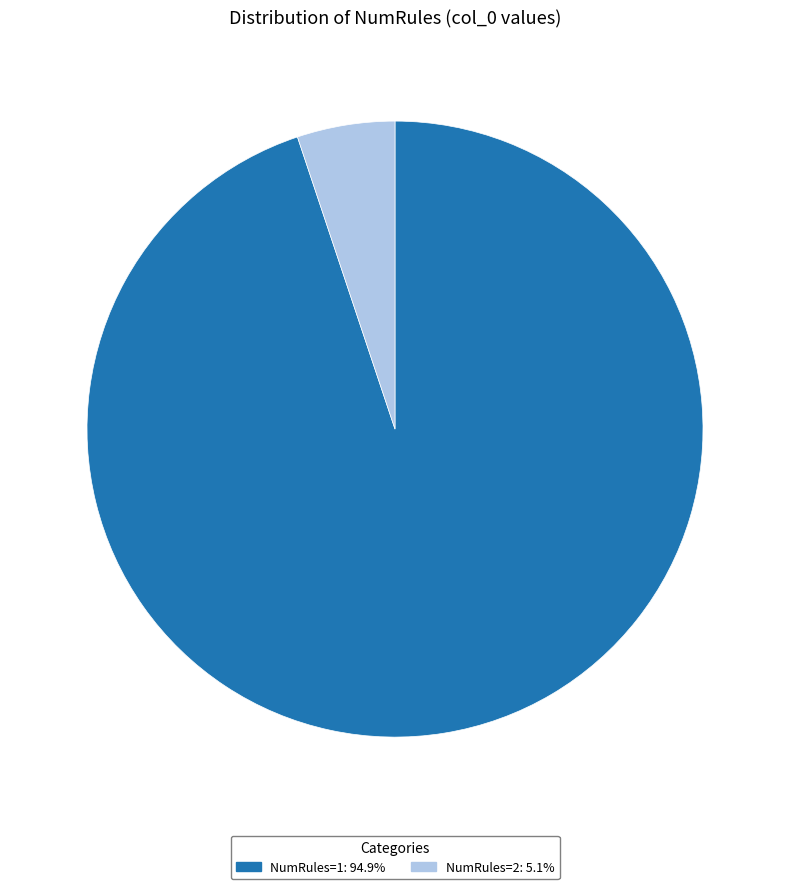

Is the sum of NumRules=1: 94.9% and NumRules=2: 5.1% greater than half?

Yes